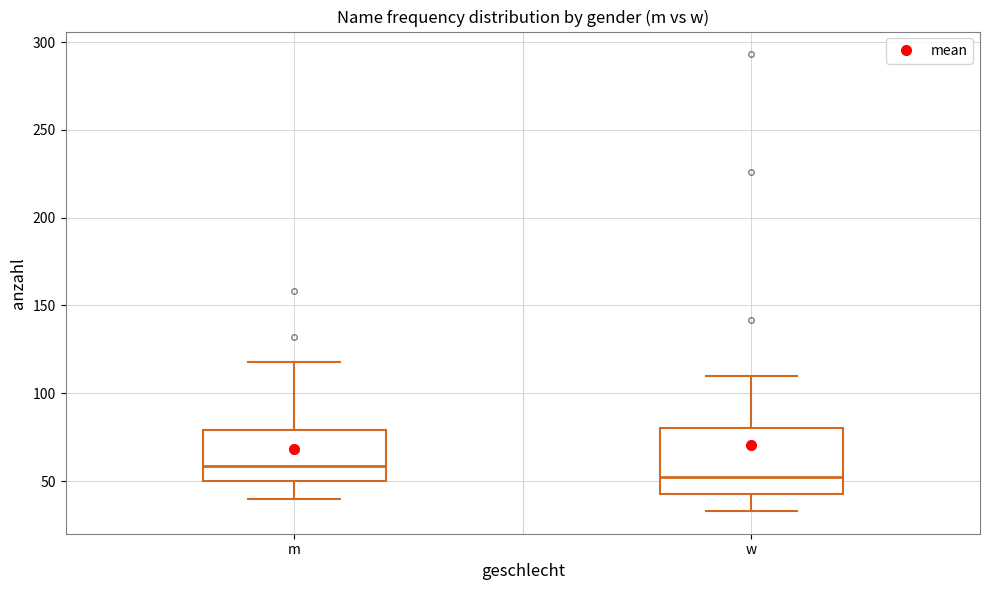

Which box has the highest median line?

m